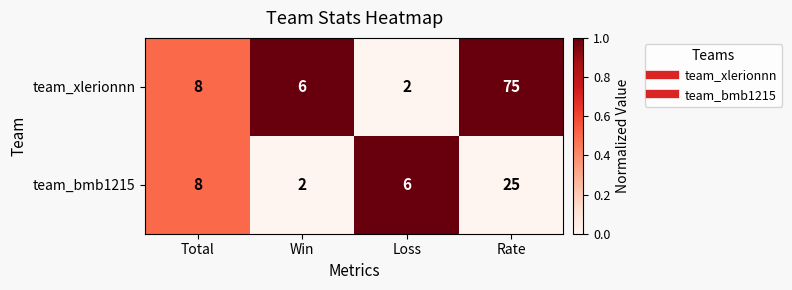

Reading left to right, list all the values displayed in this chart.

team_xlerionnn: 8	6	2	75
team_bmb1215: 8	2	6	25